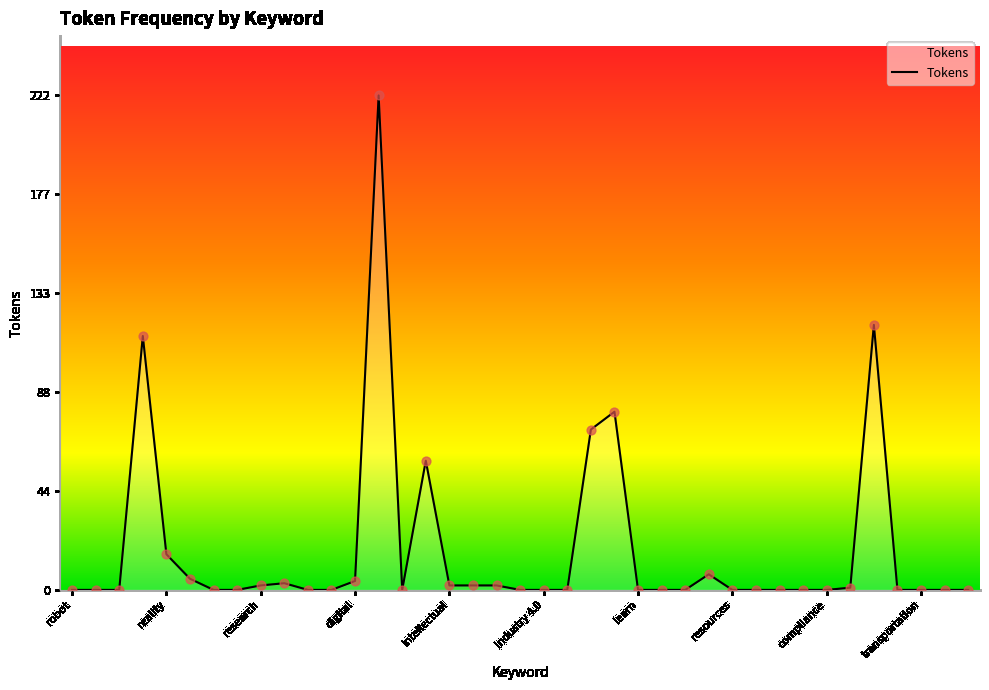

What is the difference between the maximum and minimum values?

222